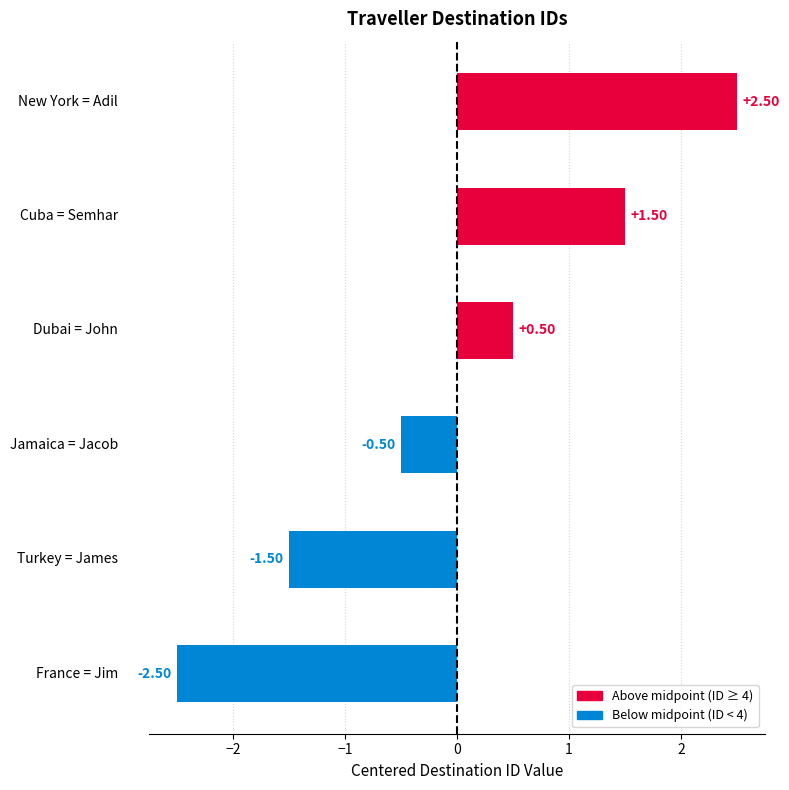

What is the difference between the maximum and minimum values?

5.0